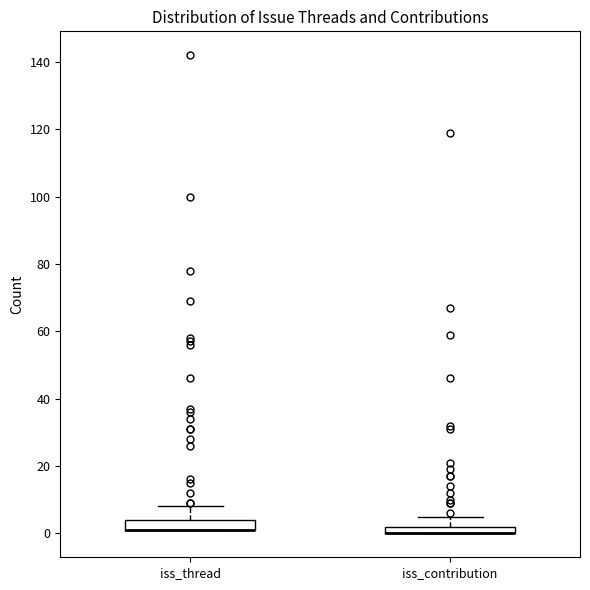

Where is the lower edge of the box for iss_thread on the y-axis? The values are not printed on the chart, so give them approximately, as read against the axis.

2